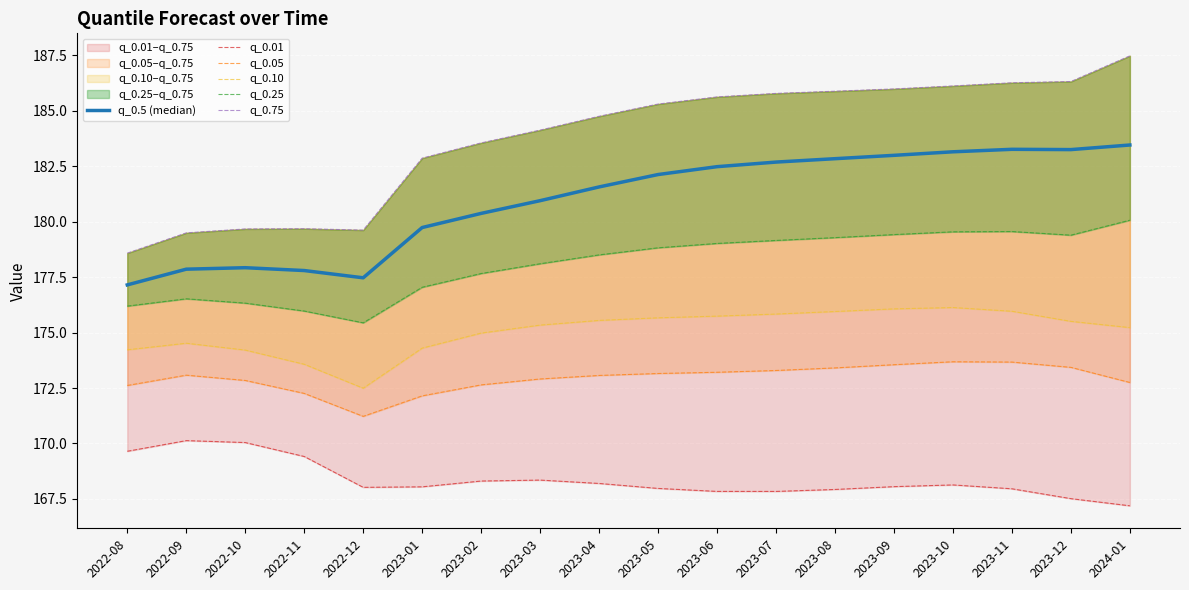

At which category is the sum across all series the highest?

2023-10